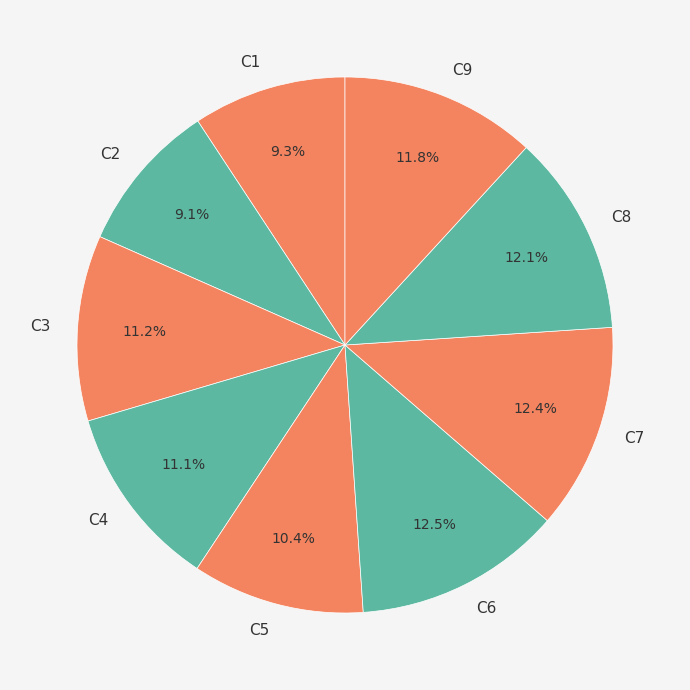

Is the sum of C2 and C7 greater than half?

No